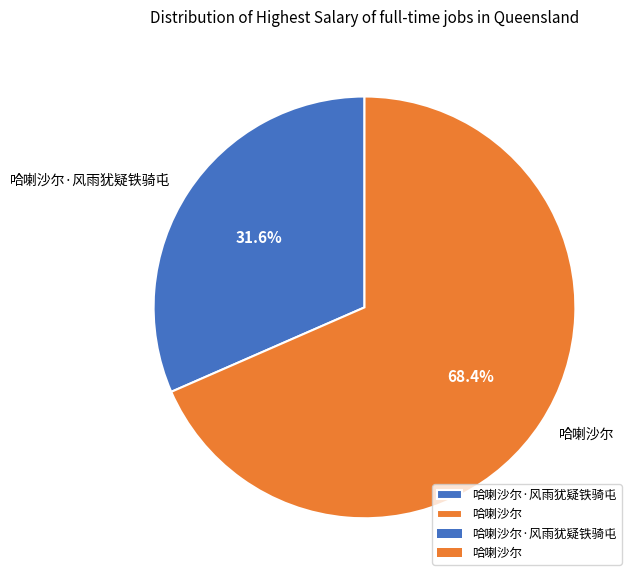

Which slice represents more than half of the pie?

哈喇沙尔